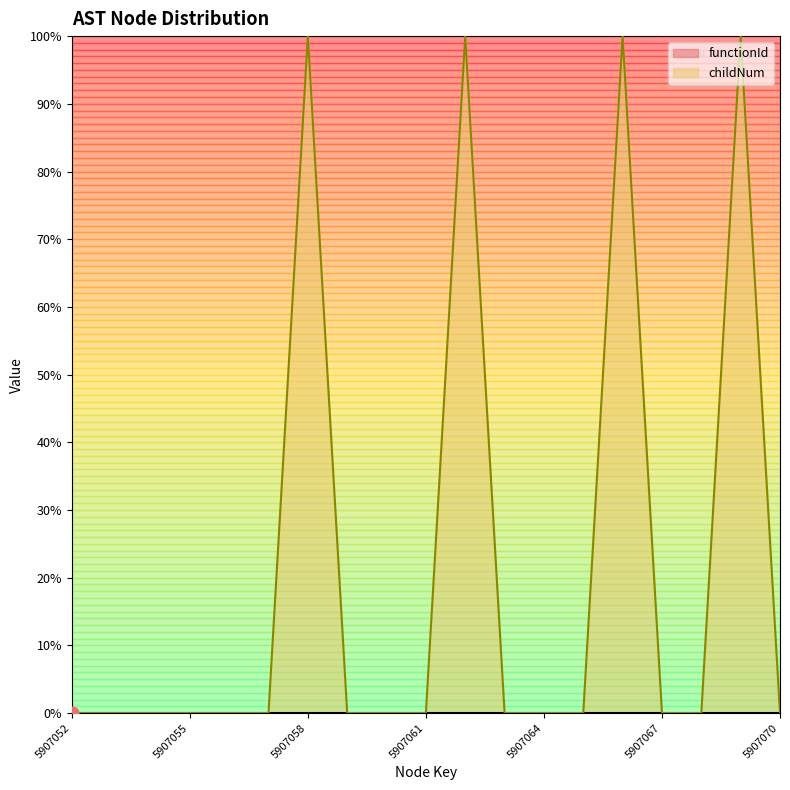

What is the change in value from 5907057 to 5907069?

+100.0